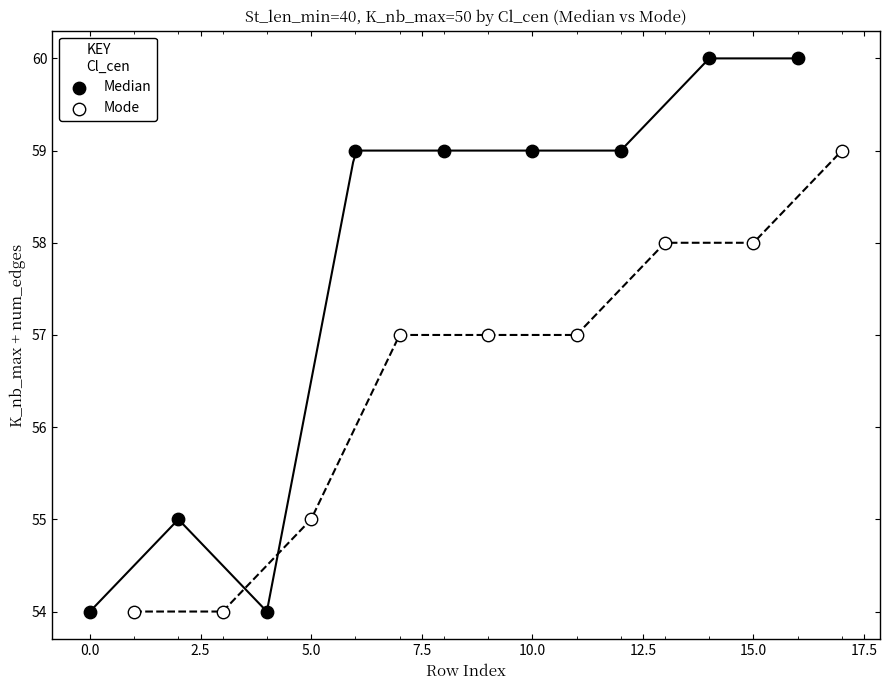

What are all the series names shown in the legend?

Median, Mode